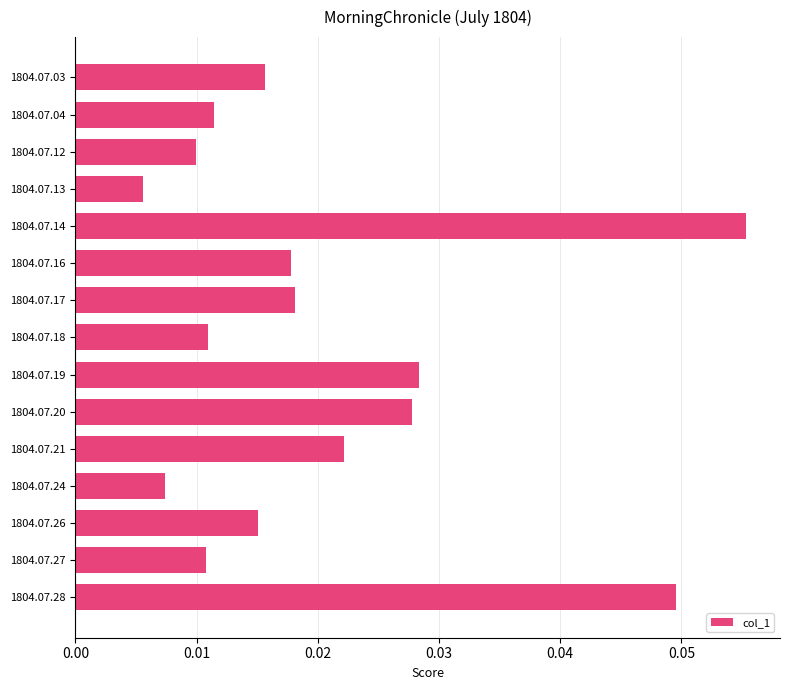

At which category does the chart reach its minimum across all series?

1804.07.13